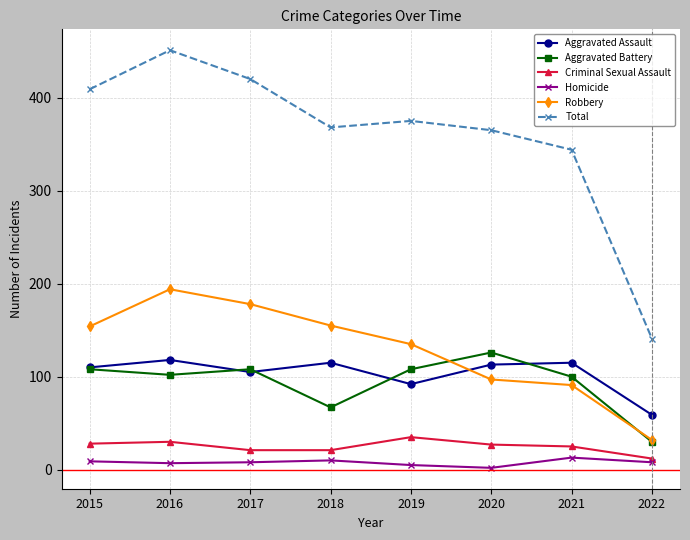

True or false: Total and Aggravated Assault intersect in this chart.

False